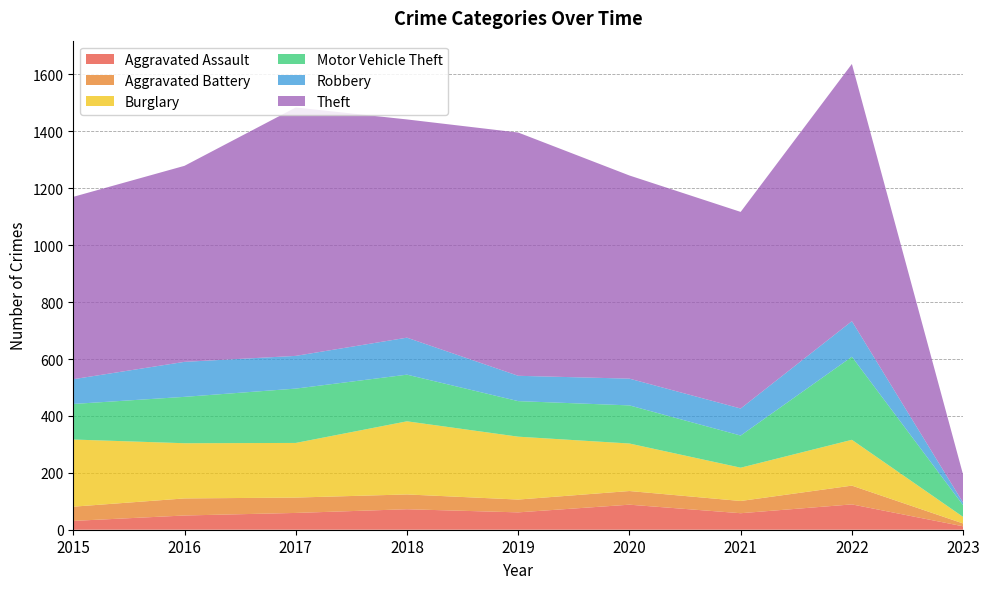

Reading left to right, list all the values displayed in this chart.

Aggravated Assault: 2015=31	2016=50	2017=59	2018=72	2019=61	2020=88	2021=58	2022=89	2023=12
Aggravated Battery: 2015=50	2016=60	2017=54	2018=52	2019=45	2020=48	2021=43	2022=66	2023=10
Burglary: 2015=236	2016=194	2017=192	2018=257	2019=221	2020=167	2021=117	2022=161	2023=23
Motor Vehicle Theft: 2015=125	2016=163	2017=191	2018=164	2019=125	2020=134	2021=113	2022=292	2023=41
Robbery: 2015=87	2016=123	2017=115	2018=130	2019=89	2020=94	2021=95	2022=125	2023=9
Theft: 2015=641	2016=689	2017=873	2018=767	2019=855	2020=714	2021=691	2022=904	2023=98